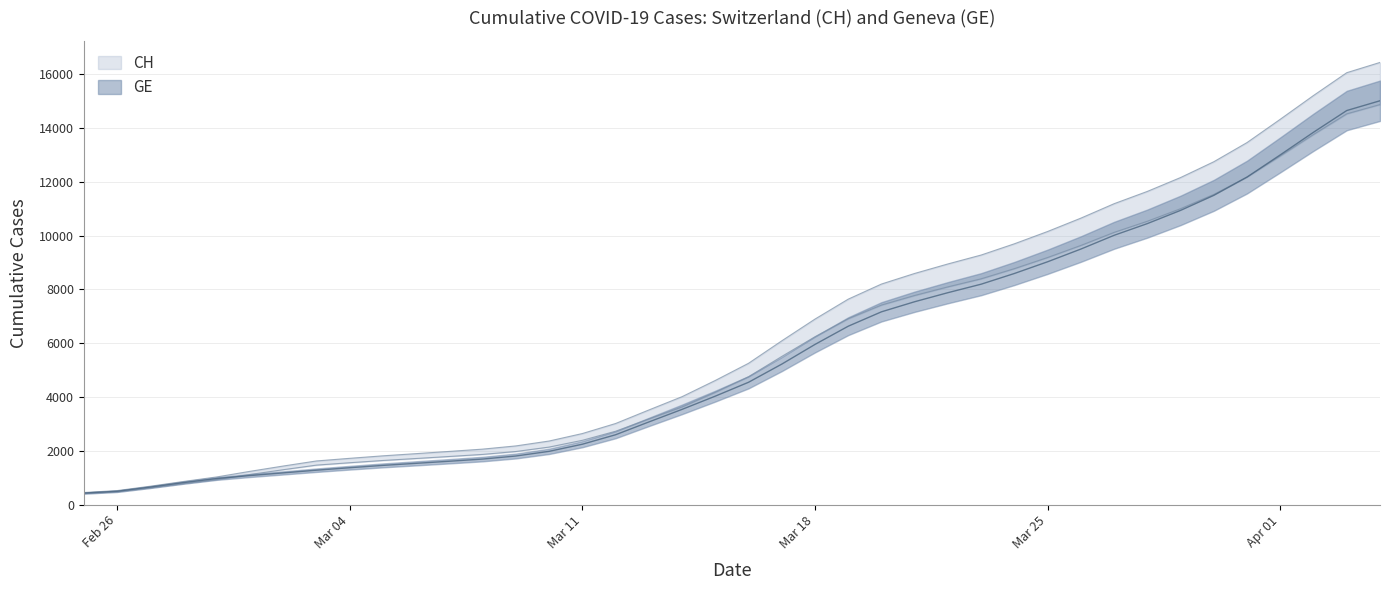

What is the sum of all GE values?

225581.5